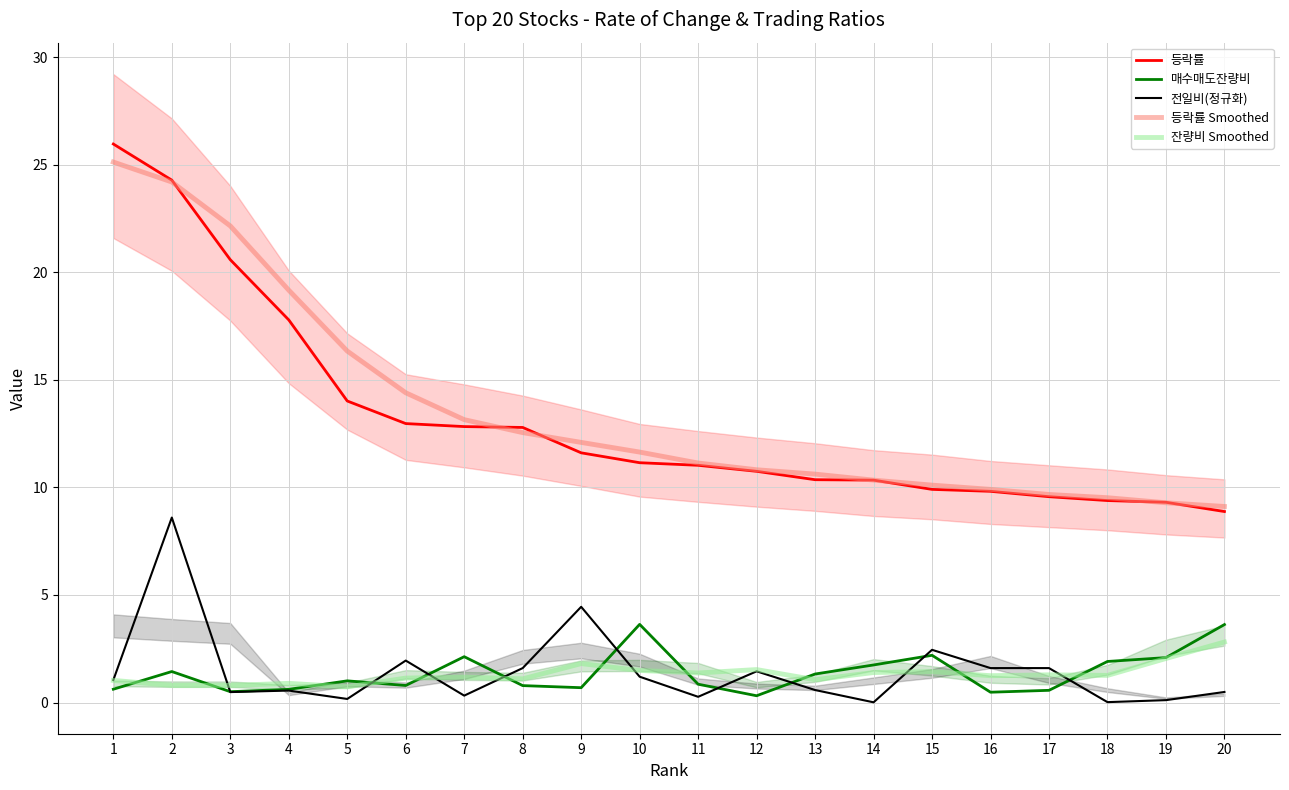

True or false: 잔량비 Smoothed and 등락률 intersect in this chart.

False